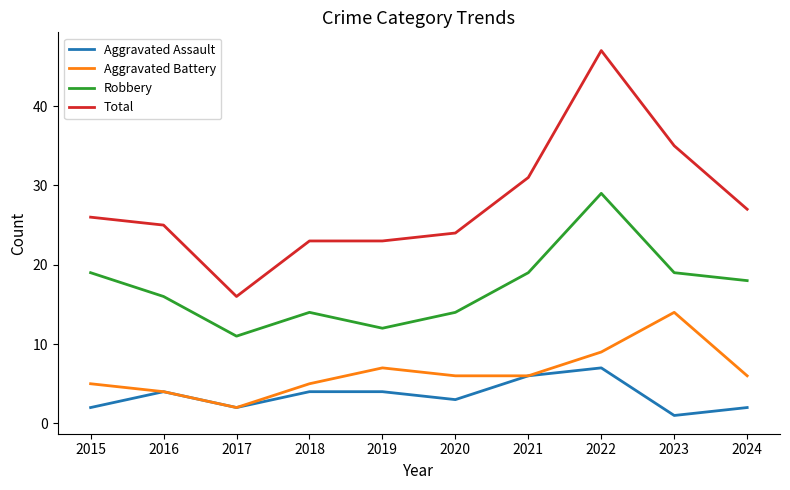

Does the chart display data point markers on the line(s)?

No